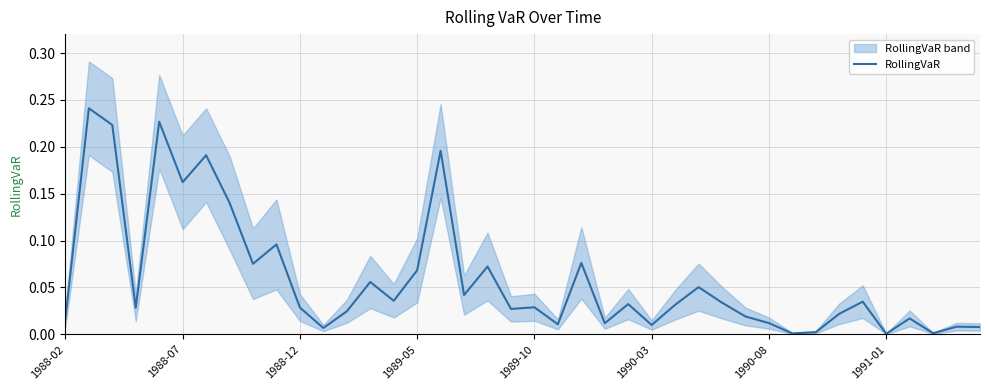

How many lines are shown in the chart?

1